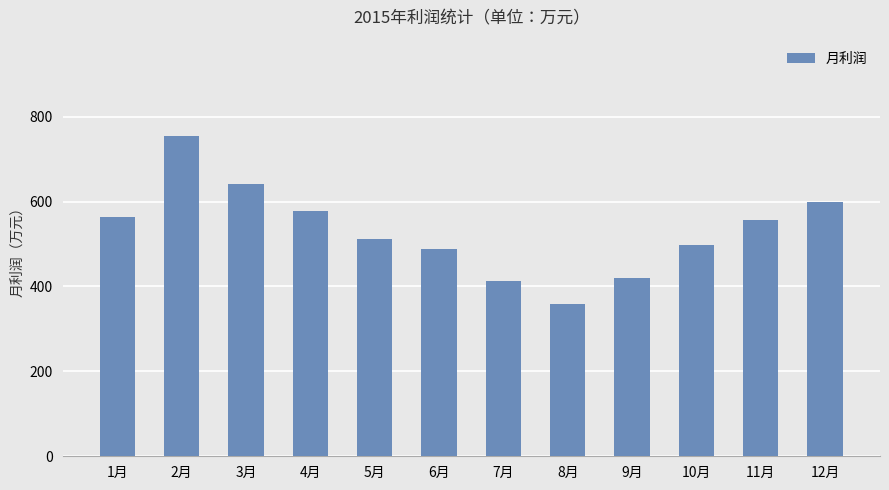

Is it true that the value at 11月 is 556?

True